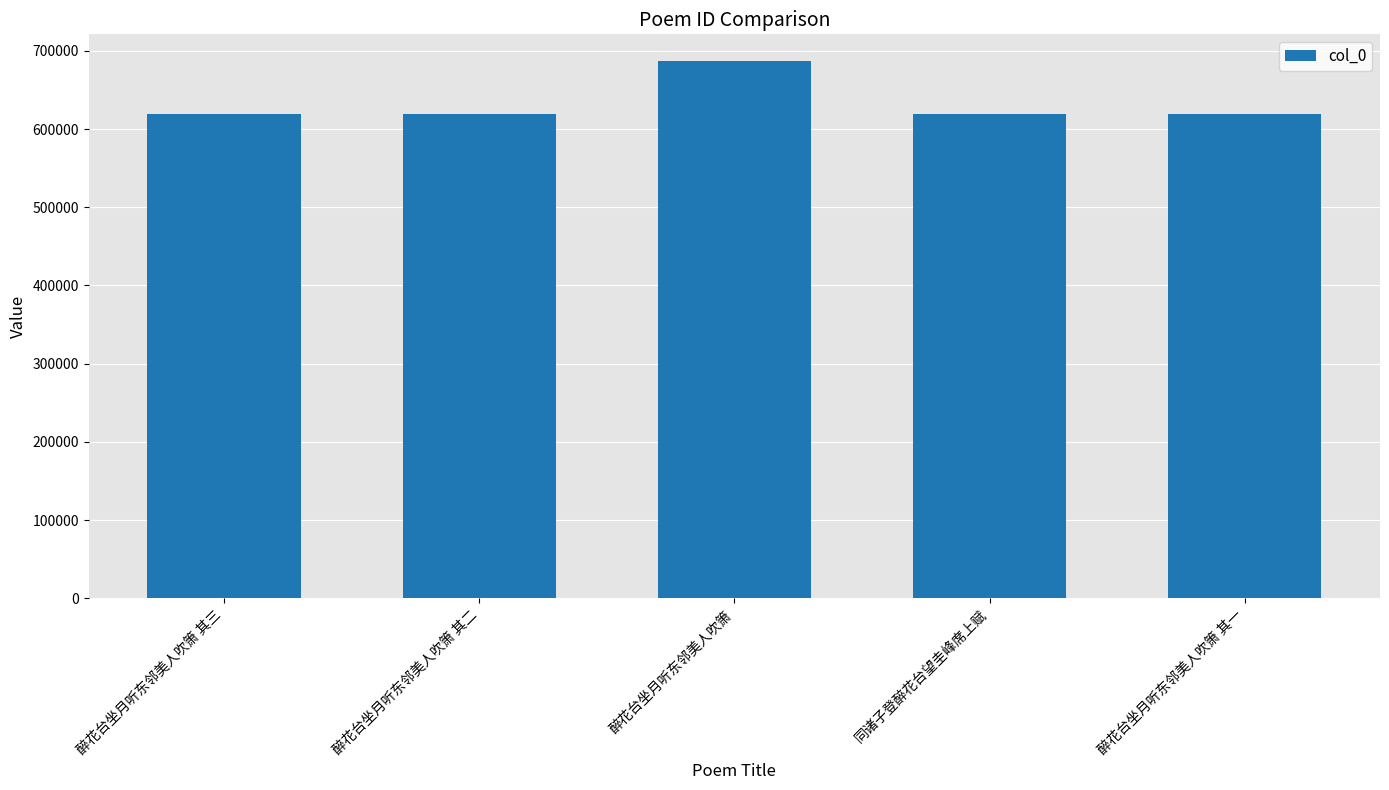

Does the chart contain any negative values?

No